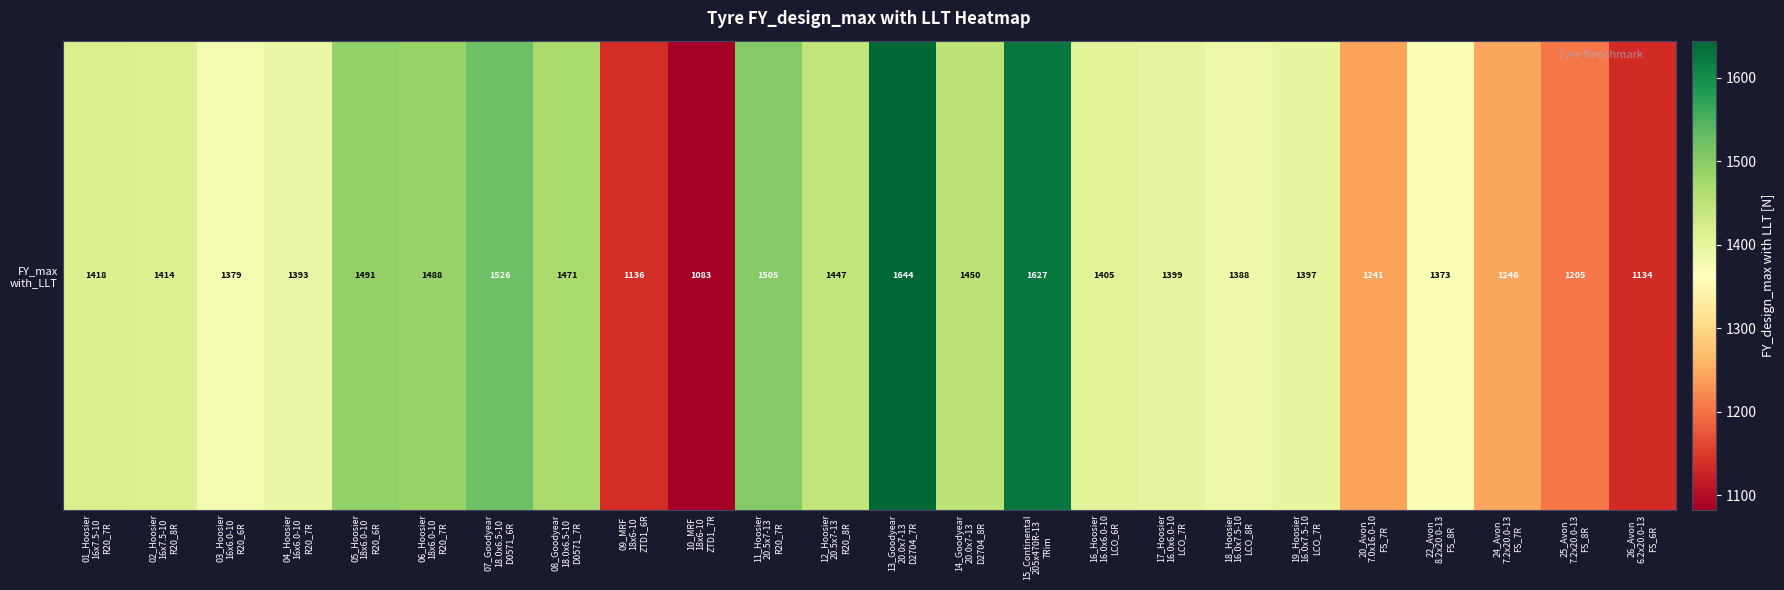

Reading left to right, what are all the values shown in this chart?

1418.1	1413.6	1378.6	1392.6	1491.4	1488.2	1525.8	1471.3	1135.7	1083.0	1504.8	1446.8	1644.3	1449.7	1626.6	1405.4	1399.0	1387.7	1396.9	1241.5	1372.9	1246.3	1204.7	1133.8